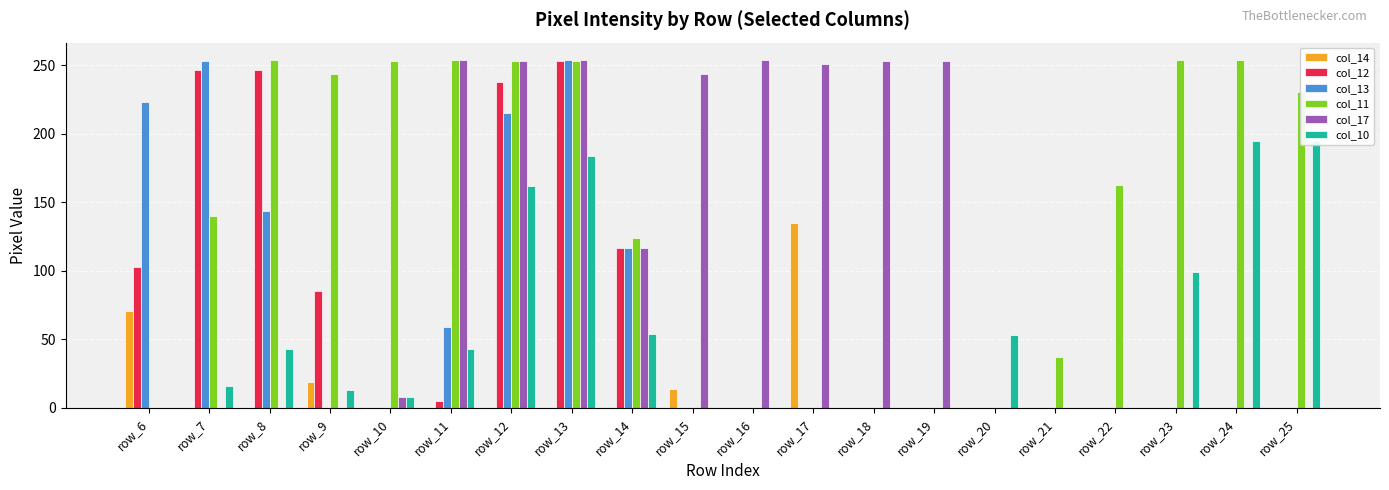

Which category has the lowest value in the col_10 series?

row_6